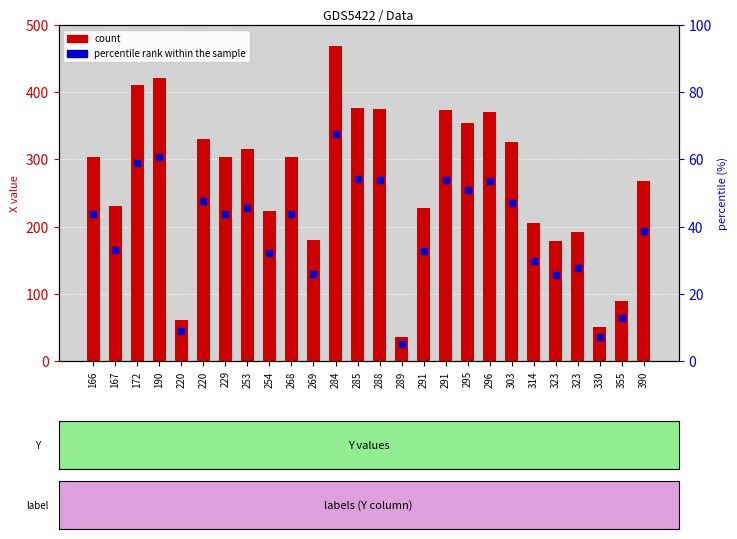

What is the total value across all series at 291?

392.2